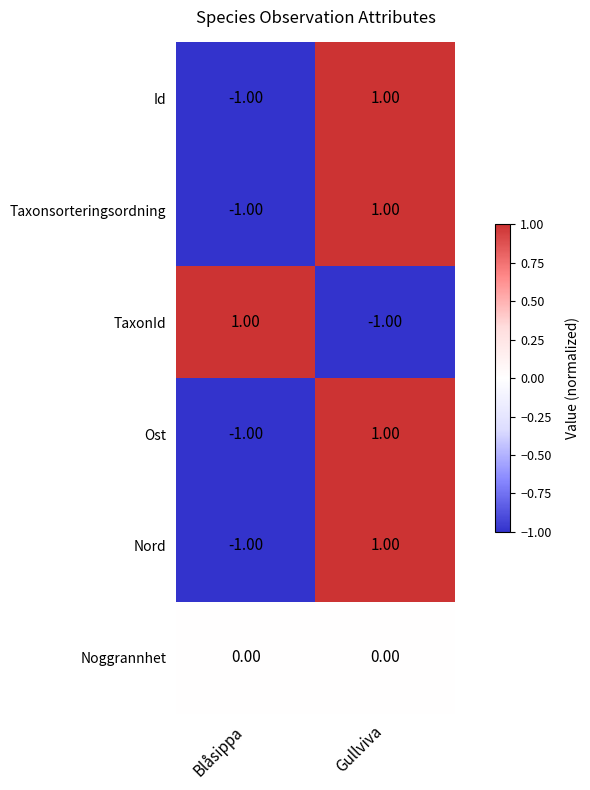

At which label does TaxonId reach its minimum?

Gullviva